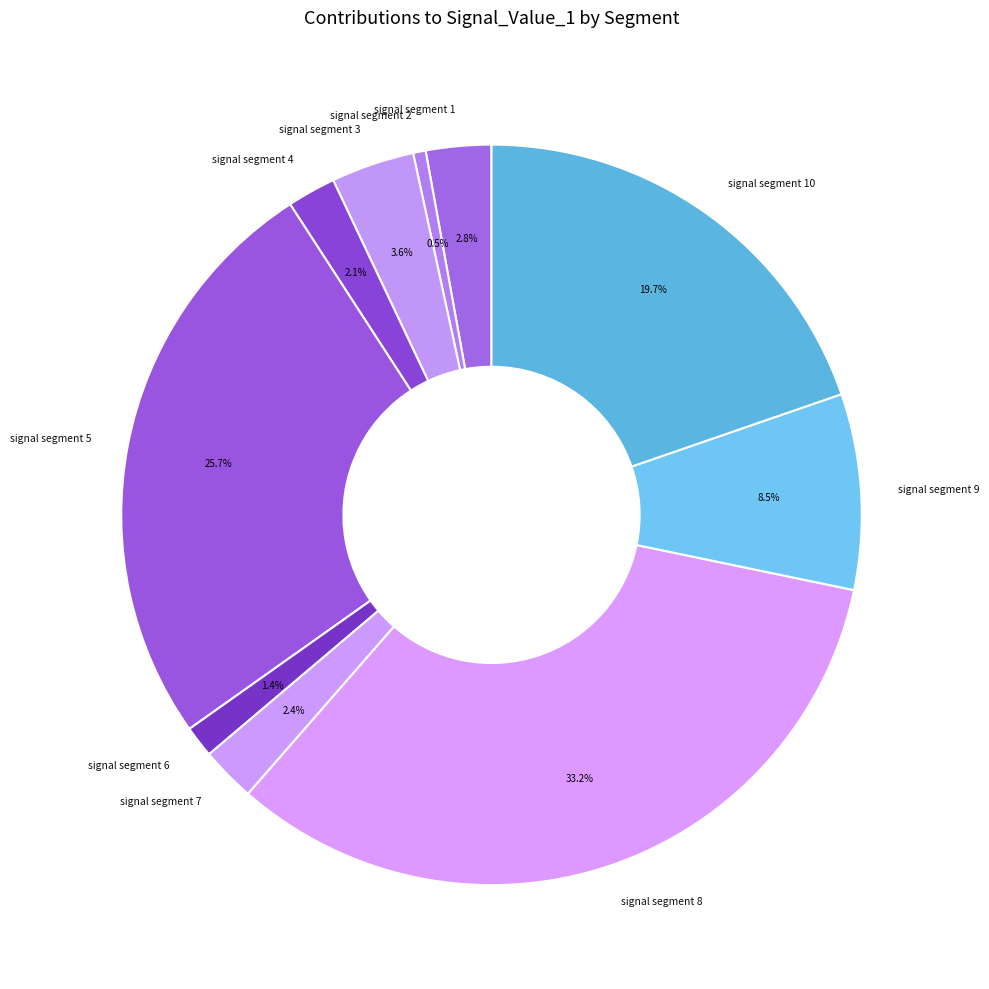

How many segments does this pie chart have?

10